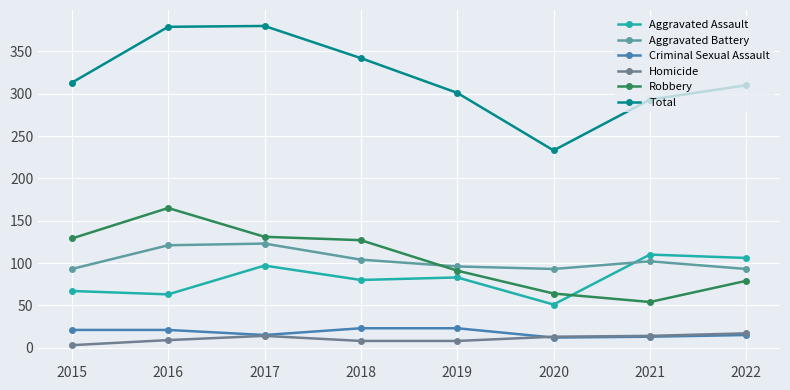

How many series are shown in this chart?

6